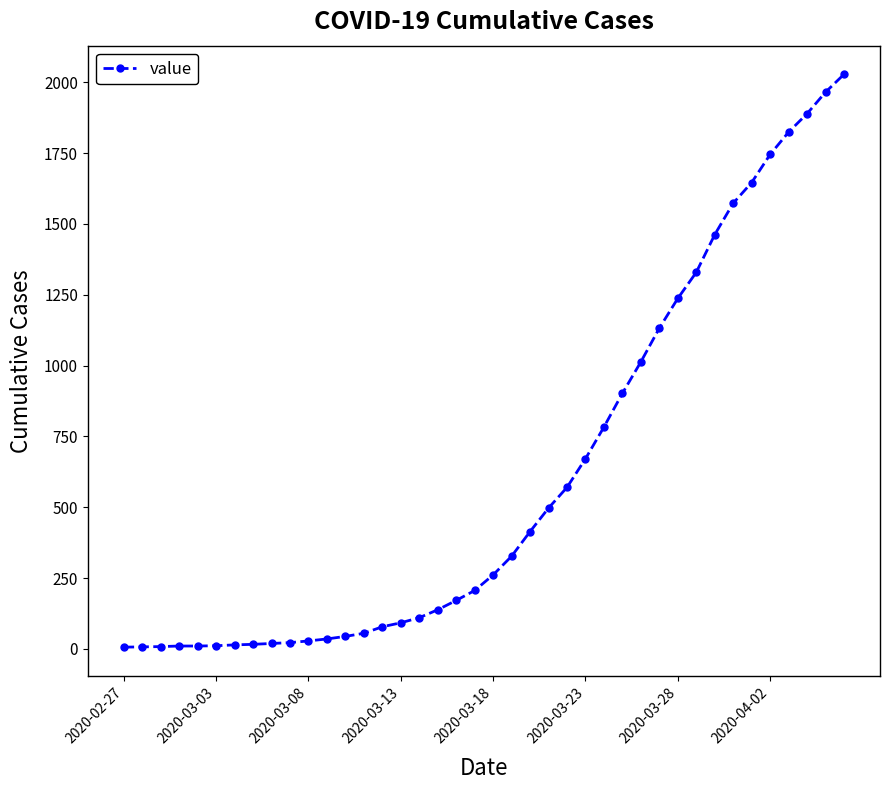

What is the maximum value shown in the chart?

2028